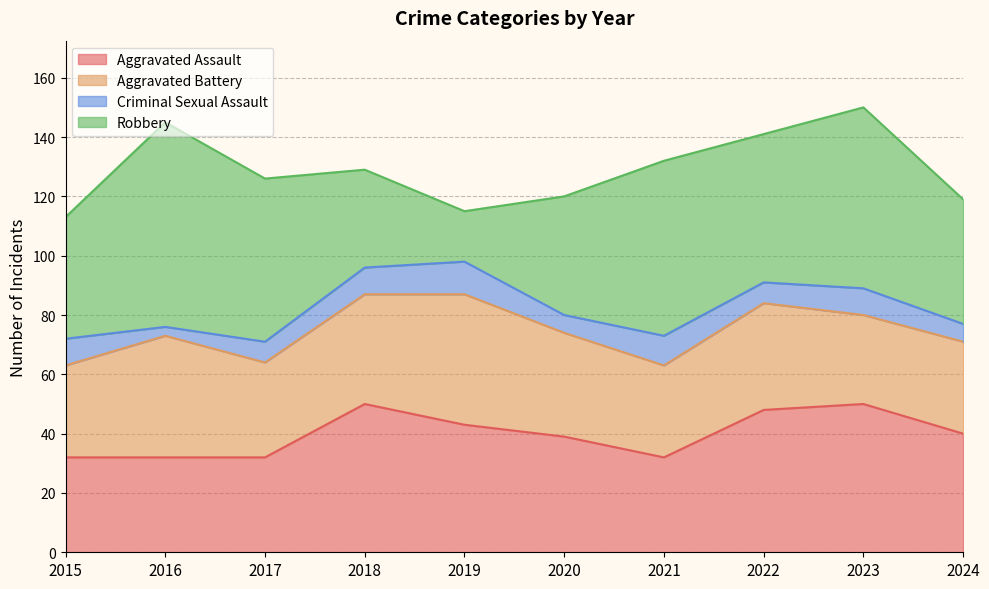

True or false: Aggravated Assault and Criminal Sexual Assault cross at least once.

False